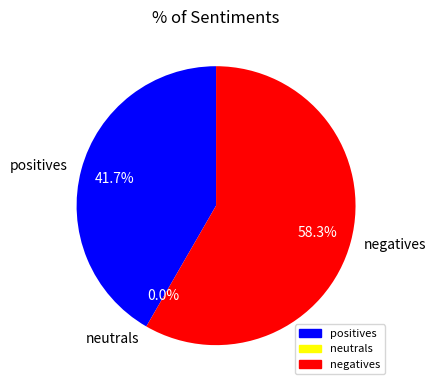

What percentage is the negatives slice, to the nearest percent?

58%